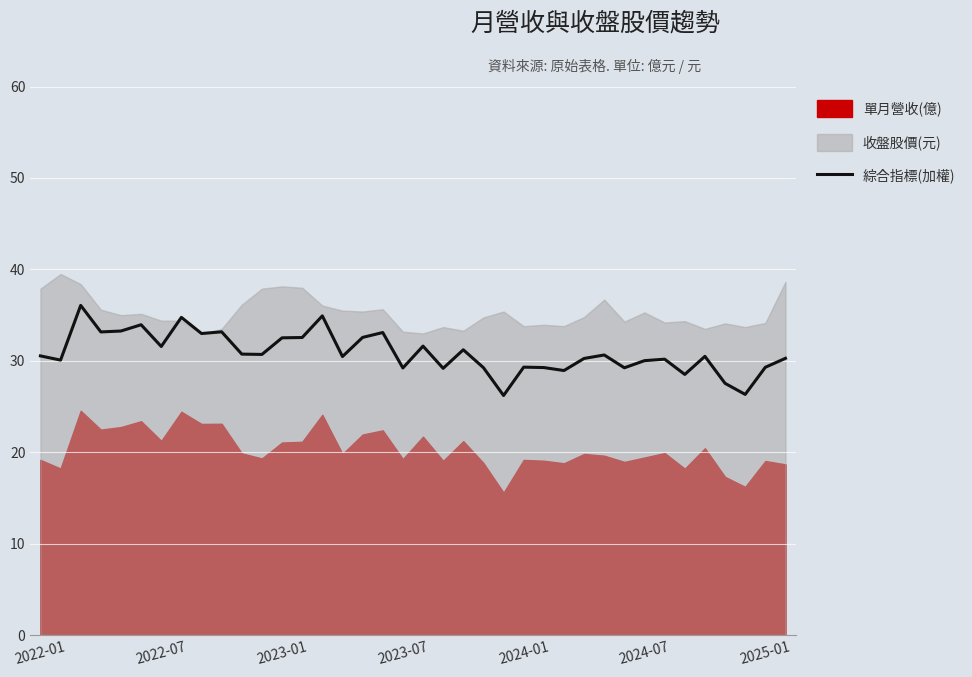

True or false: 綜合指標(加權) has a value of 29.2 at 2023-07.

True